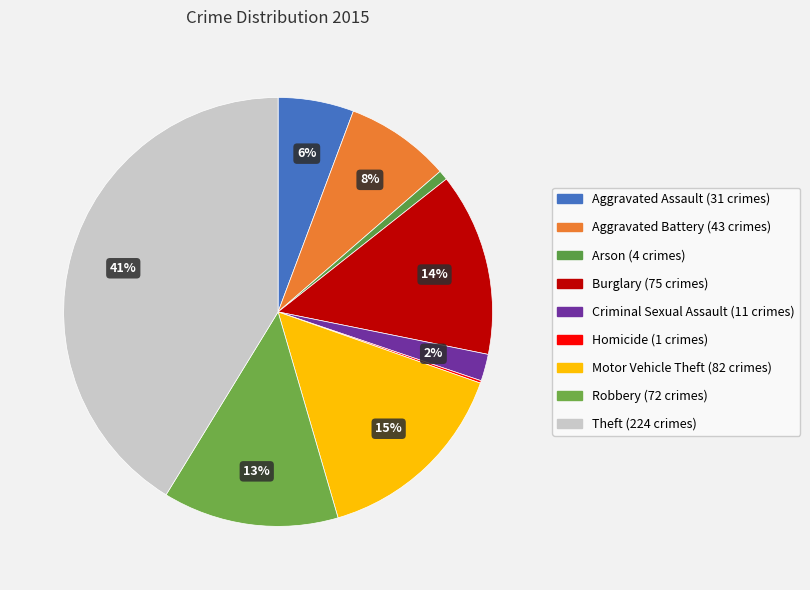

Is it true that Aggravated Battery is 8% of the pie?

True